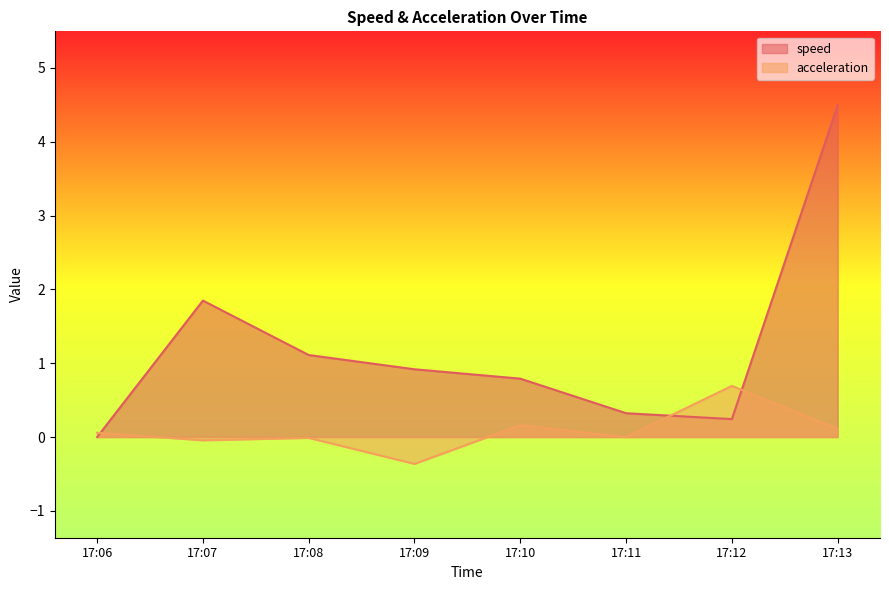

Rank the series by their average value, from lowest to highest.

acceleration, speed